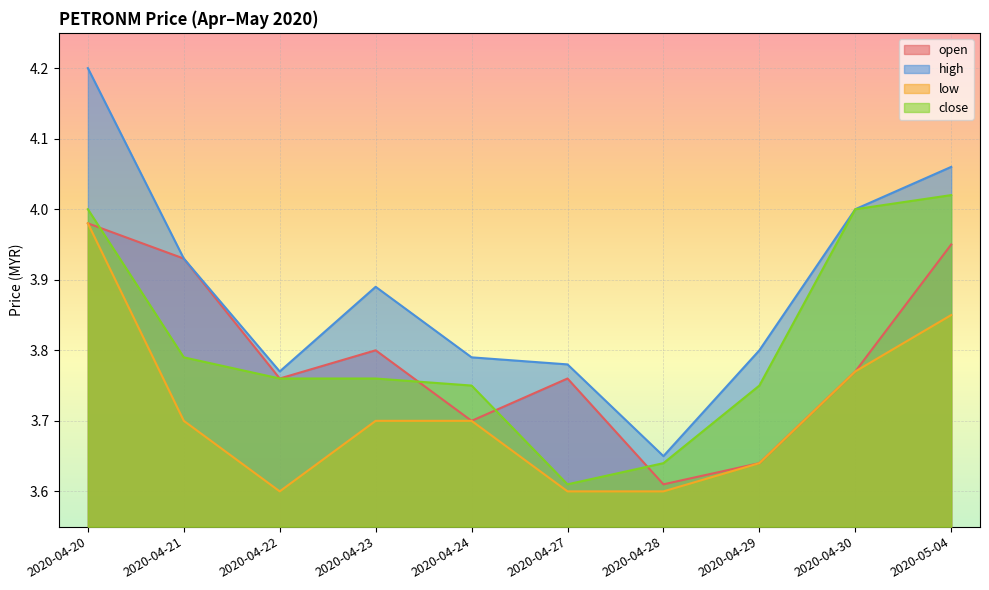

Reading right to left, list all the values displayed in this chart.

open: 2020-05-04=4.0	2020-04-30=3.8	2020-04-29=3.6	2020-04-28=3.6	2020-04-27=3.8	2020-04-24=3.7	2020-04-23=3.8	2020-04-22=3.8	2020-04-21=3.9	2020-04-20=4.0
high: 2020-05-04=4.1	2020-04-30=4.0	2020-04-29=3.8	2020-04-28=3.6	2020-04-27=3.8	2020-04-24=3.8	2020-04-23=3.9	2020-04-22=3.8	2020-04-21=3.9	2020-04-20=4.2
low: 2020-05-04=3.9	2020-04-30=3.8	2020-04-29=3.6	2020-04-28=3.6	2020-04-27=3.6	2020-04-24=3.7	2020-04-23=3.7	2020-04-22=3.6	2020-04-21=3.7	2020-04-20=4.0
close: 2020-05-04=4.0	2020-04-30=4.0	2020-04-29=3.8	2020-04-28=3.6	2020-04-27=3.6	2020-04-24=3.8	2020-04-23=3.8	2020-04-22=3.8	2020-04-21=3.8	2020-04-20=4.0